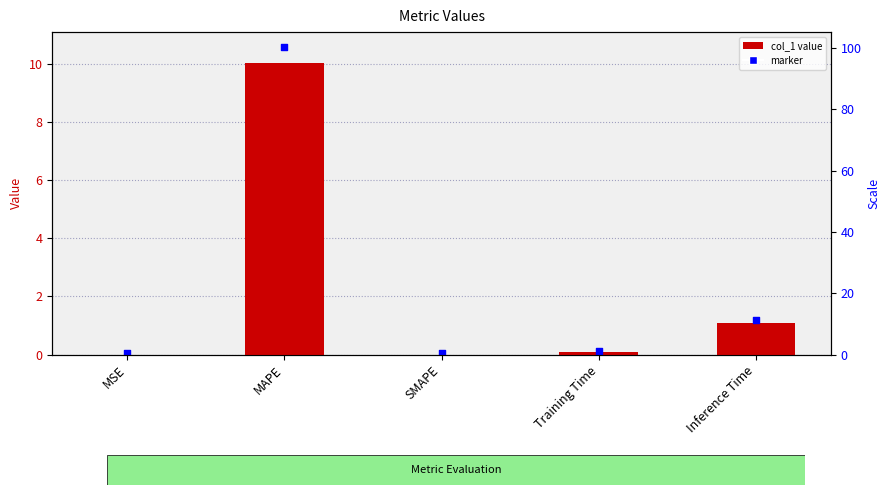

At which category is the sum across all series the highest?

MAPE